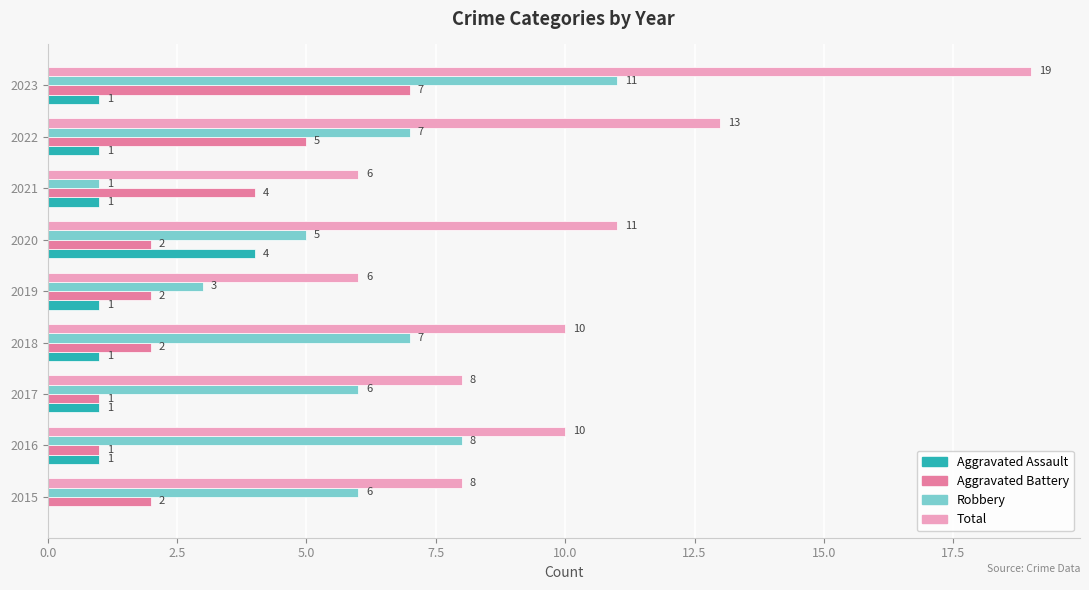

Read the Robbery value at 2016, to the nearest 10.

10